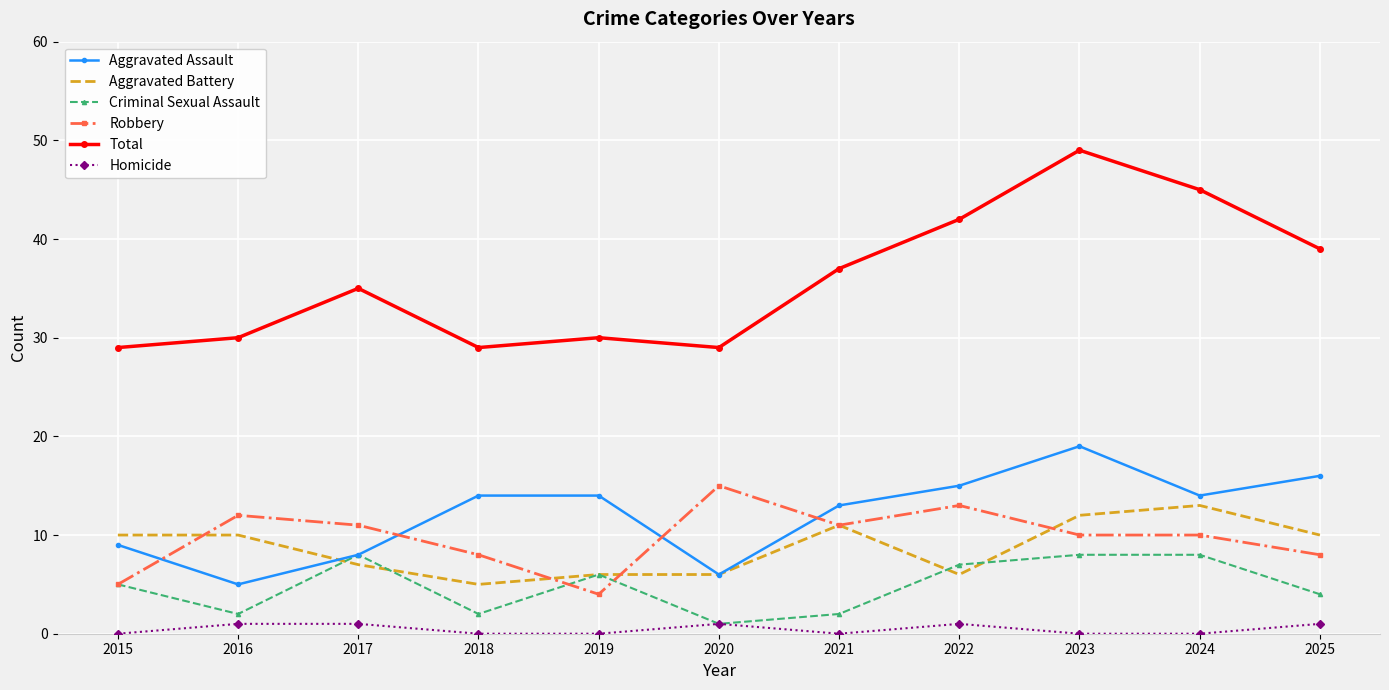

What is the difference between the Robbery values at 2022 and 2020?

2